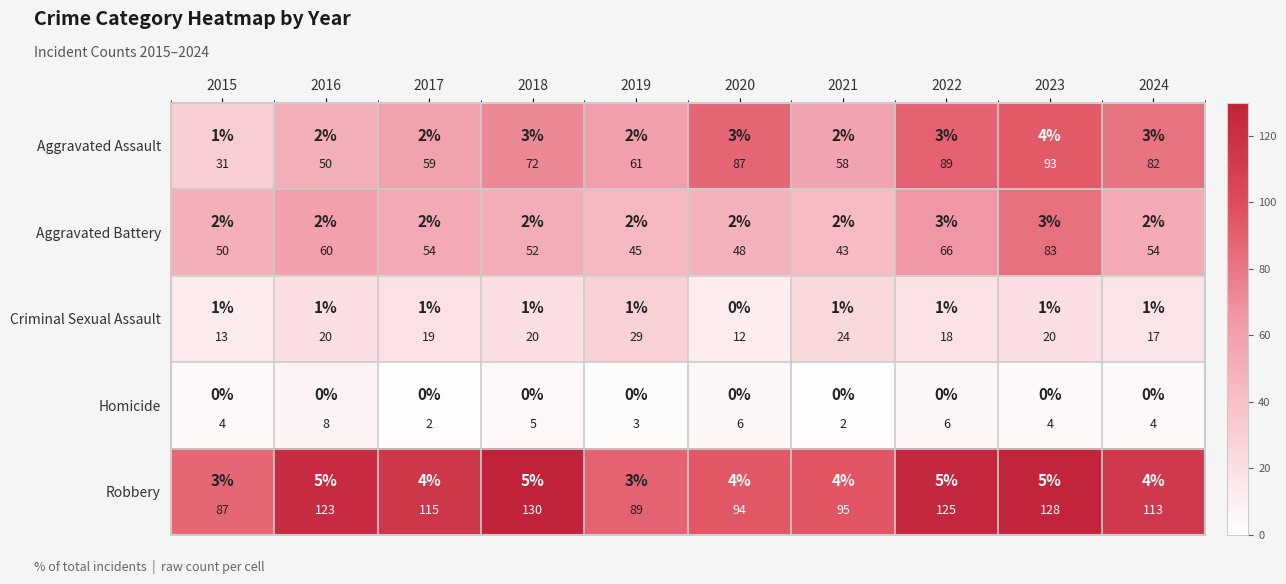

What is the smallest value displayed?

2